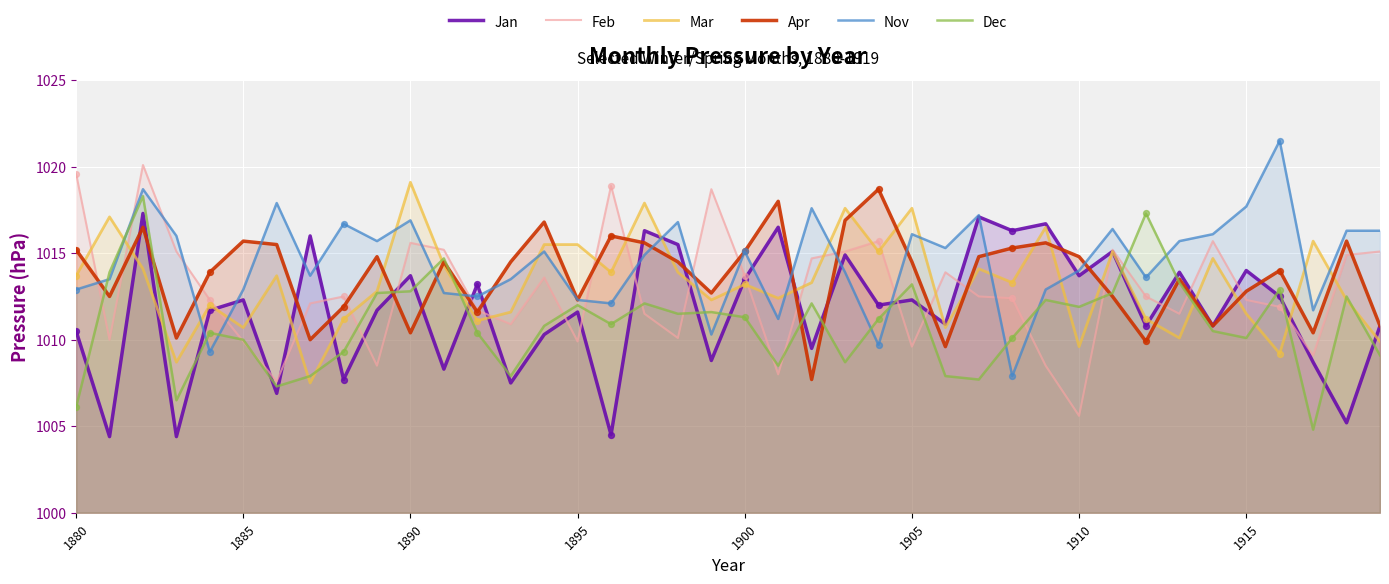

Which series has the widest spread of Y values?

Feb